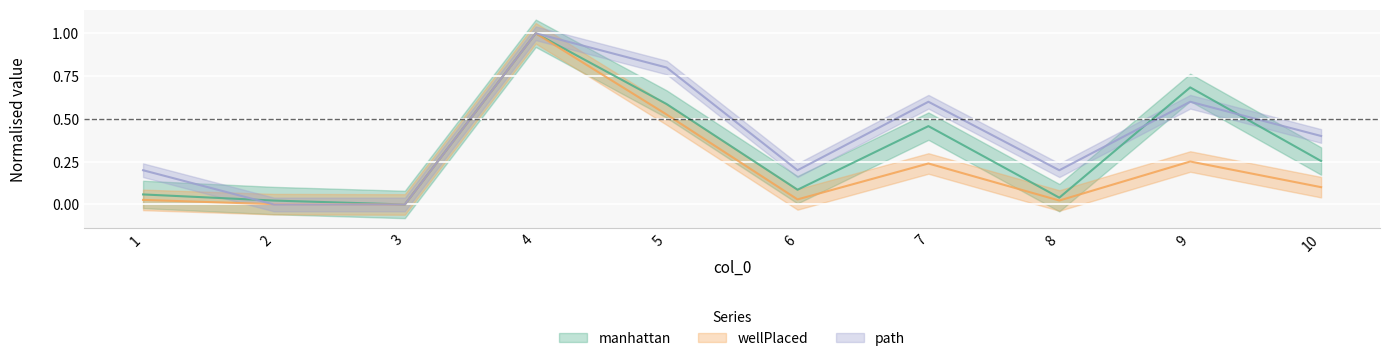

The wellPlaced series shows 0.0 at 8. True or false?

False